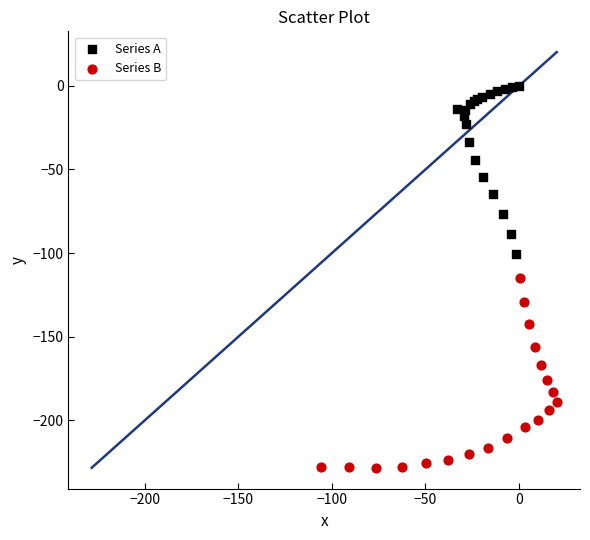

What are all the series names shown in the legend?

Series A, Series B